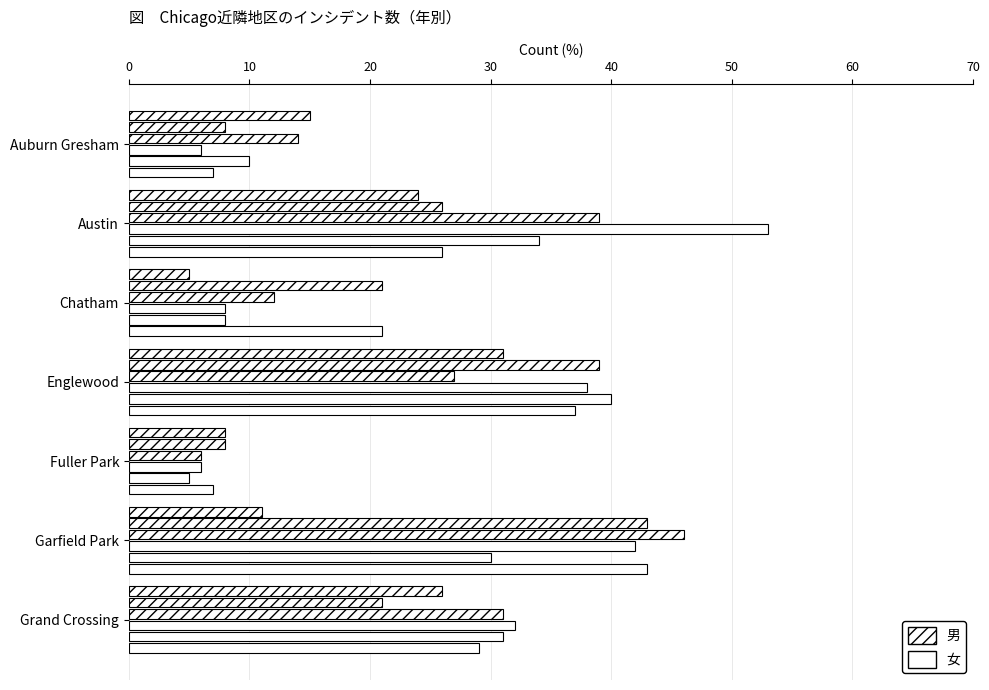

What position from the right is Garfield Park?

2